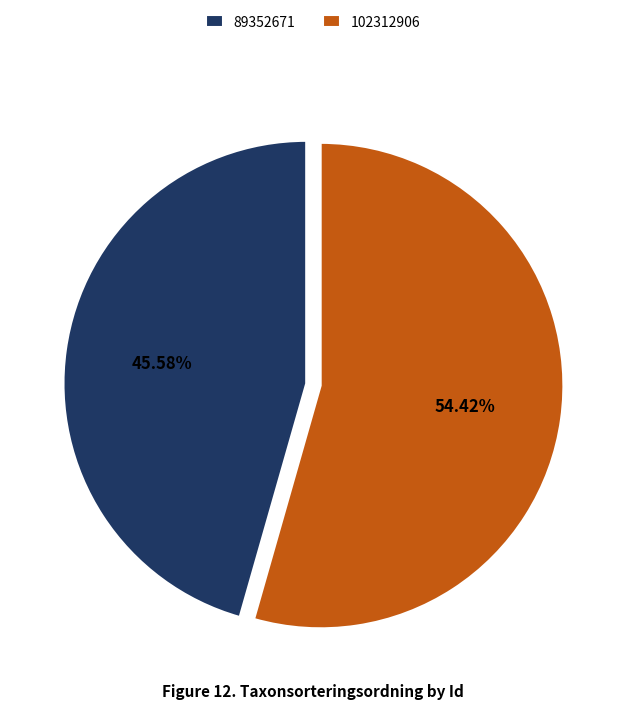

Which has a higher value, 89352671 or 102312906?

102312906